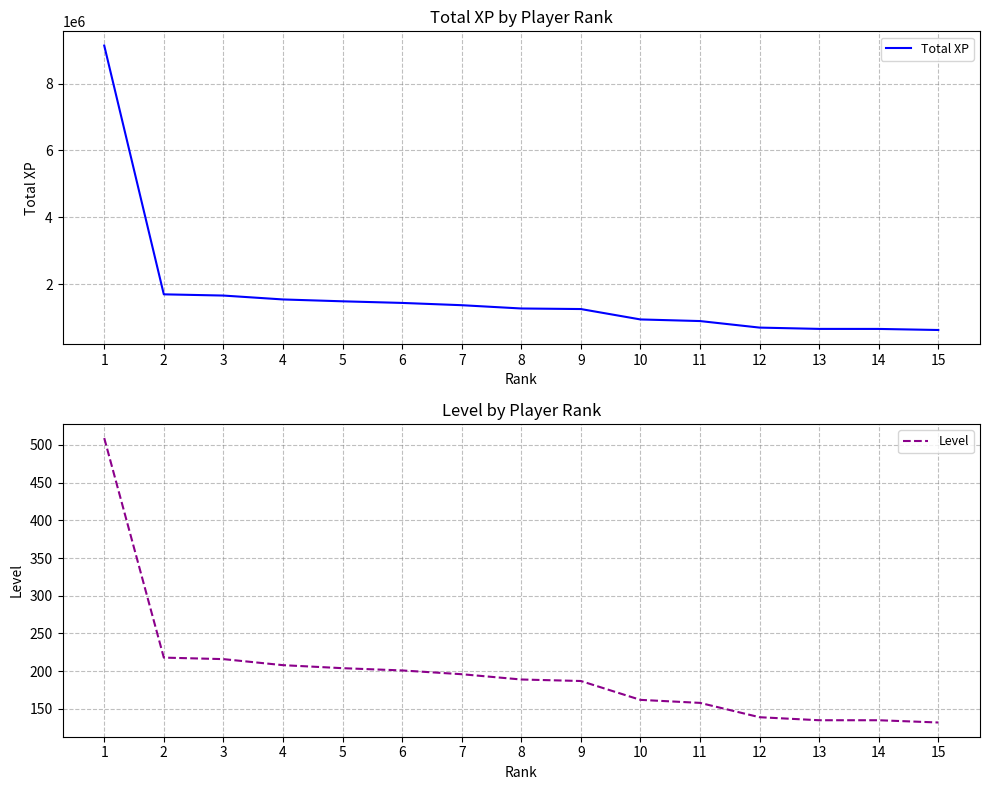

At which label does Level first exceed 189?

1